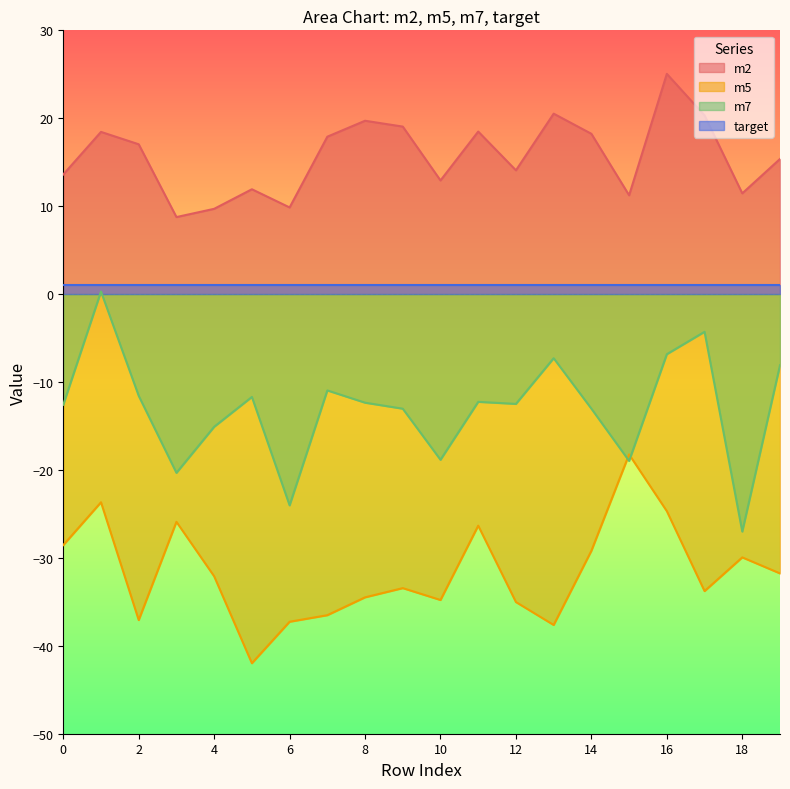

What is the approximate value of m7 at 1?

0.3